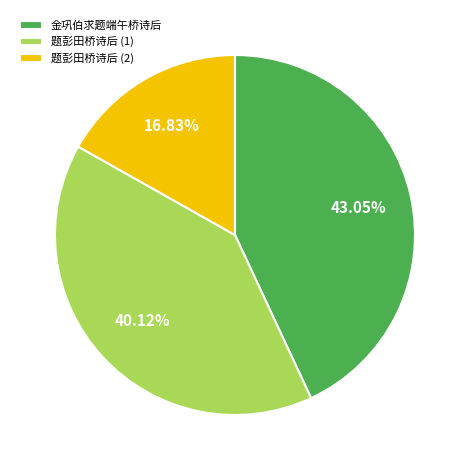

Approximately how many times larger is the value at 金巩伯求题端午桥诗后 compared to 题彭田桥诗后 (2)?

2.6